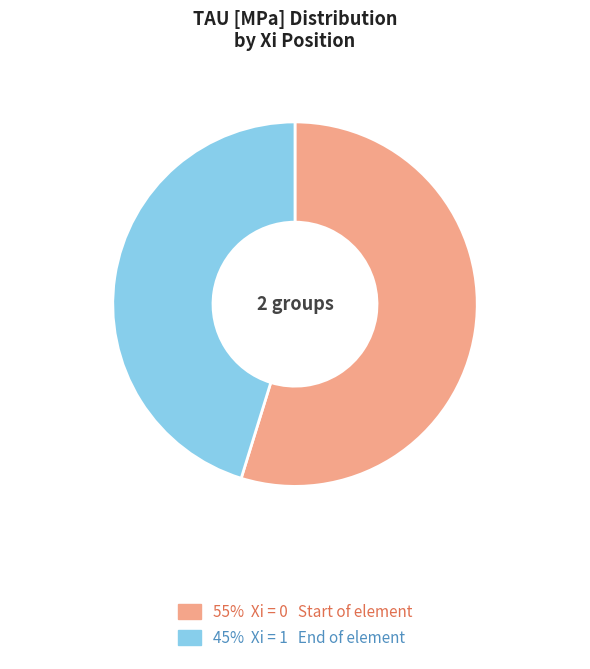

Is there a majority slice in this chart?

Yes